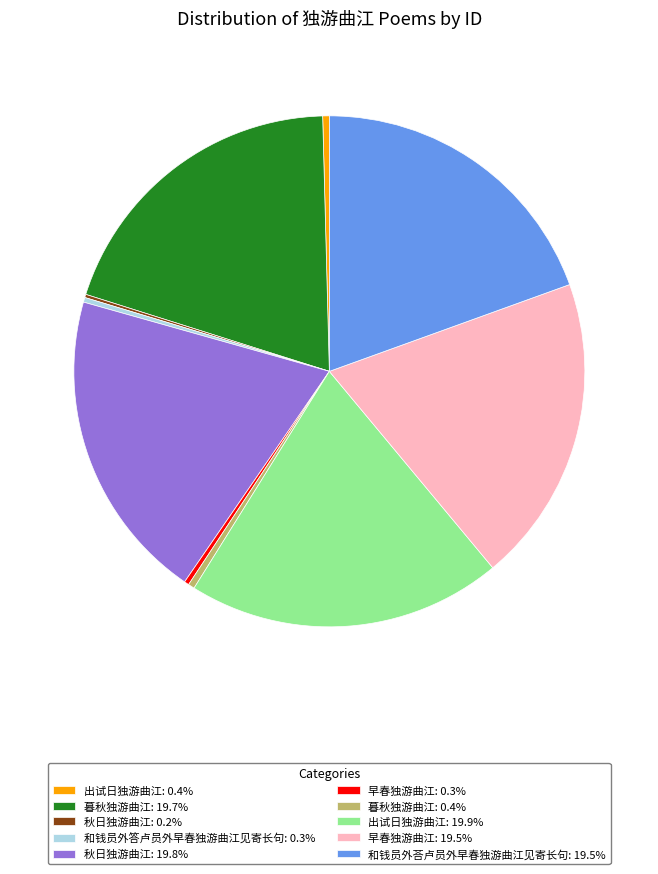

Is 早春独游曲江: 0.3% the majority of the pie?

No